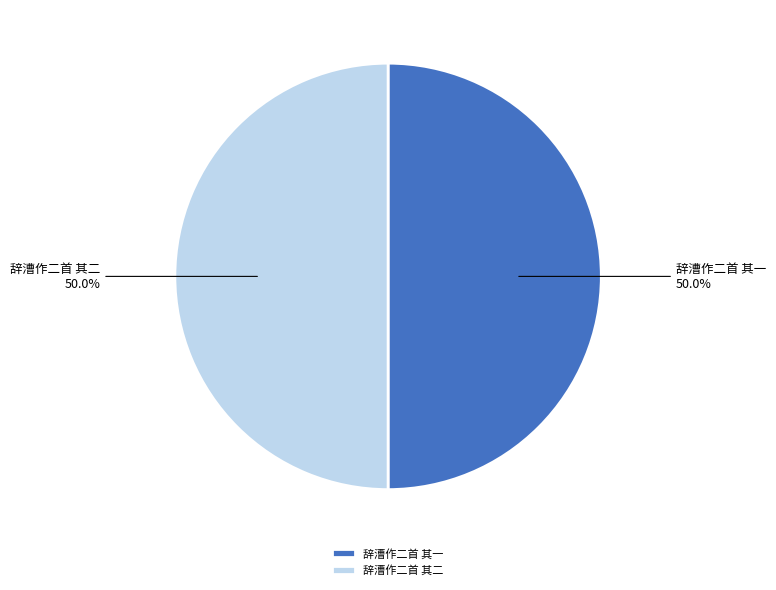

How many slices are in this pie chart?

2